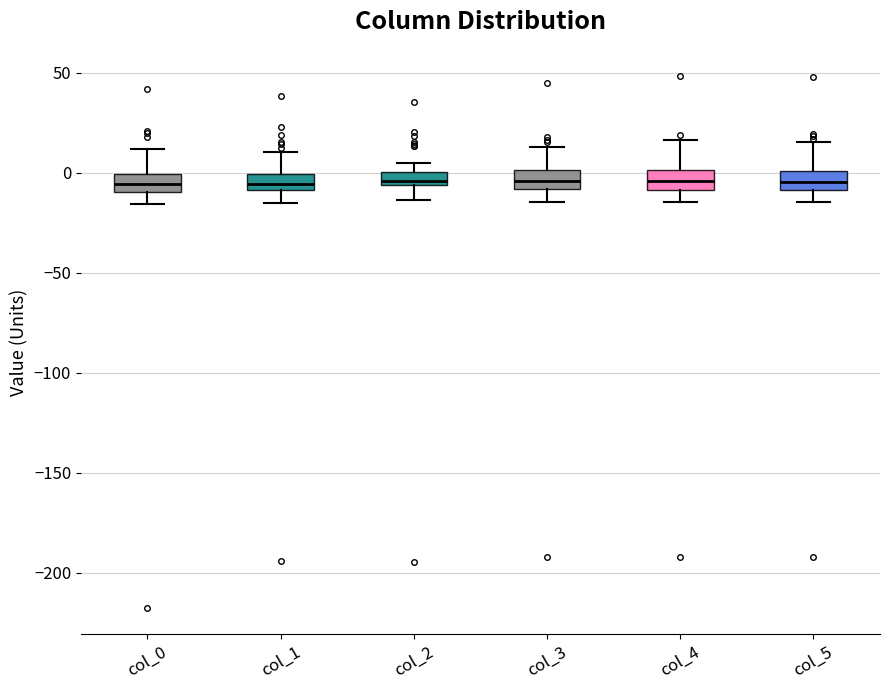

Where is the upper edge of the box for col_1 on the y-axis? The values are not printed on the chart, so give them approximately, as read against the axis.

0